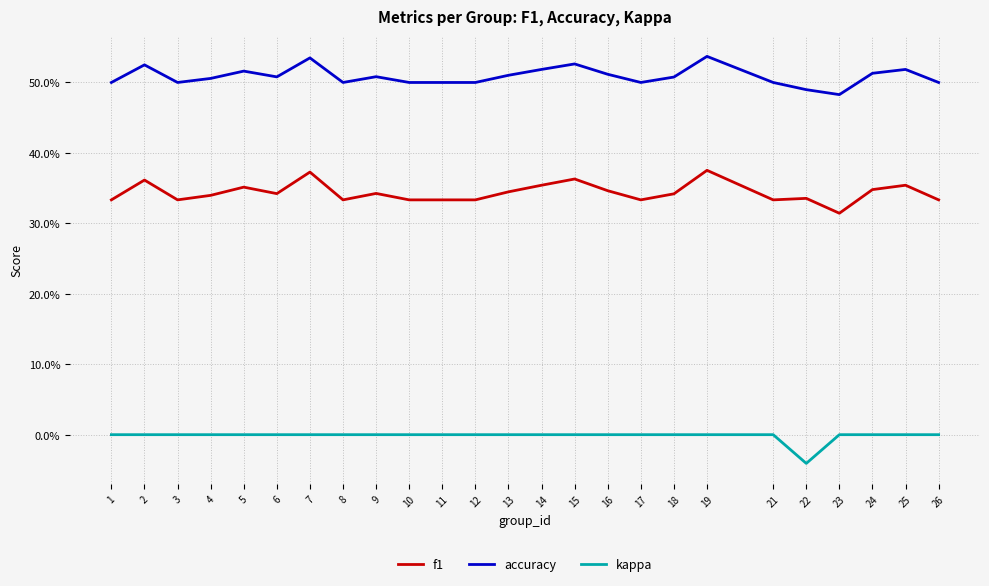

True or false: kappa and f1 intersect in this chart.

False